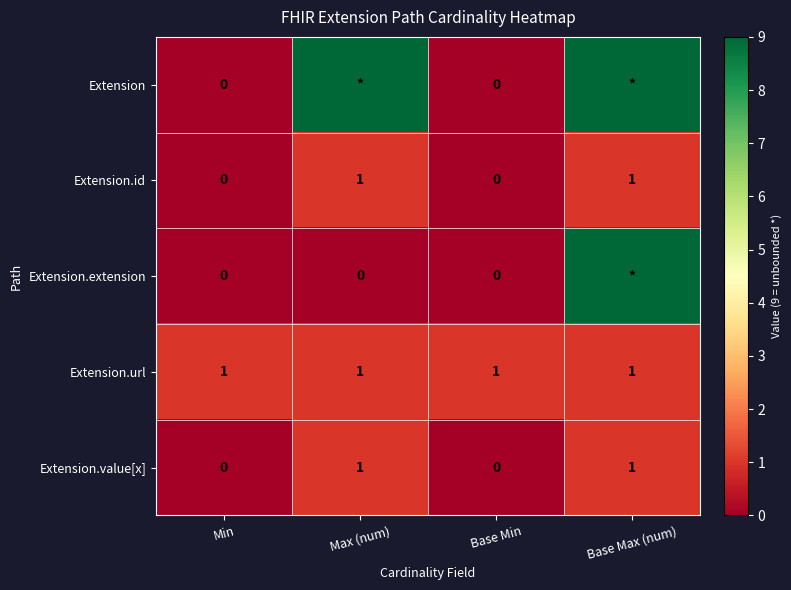

True or false: Extension.url has a value of 1 at Min.

True